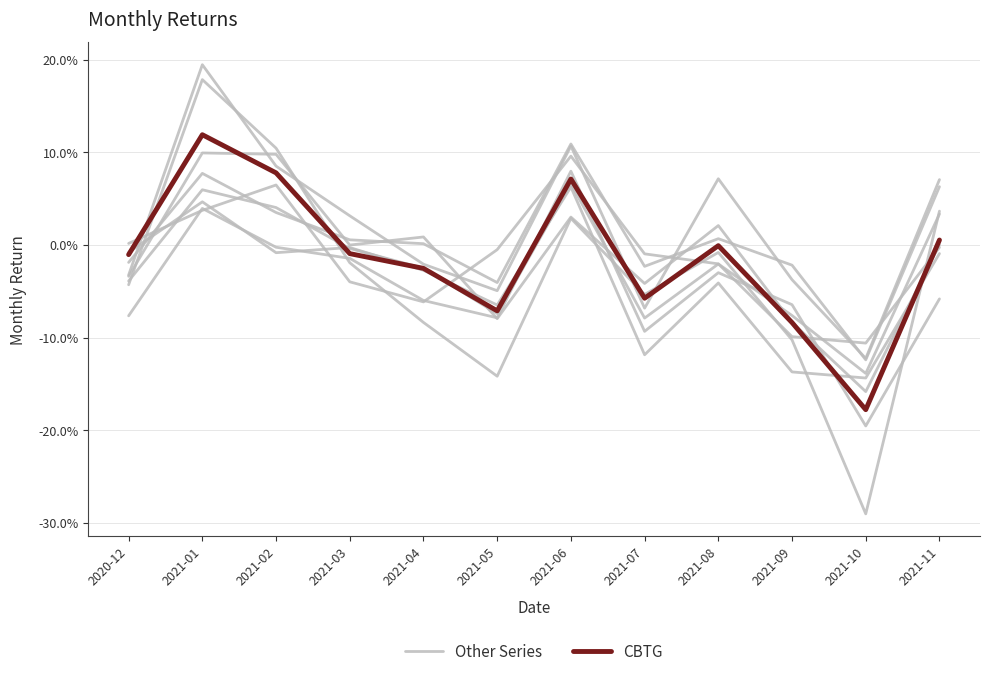

The CBTG series shows 0.0 at 2021-01. True or false?

False